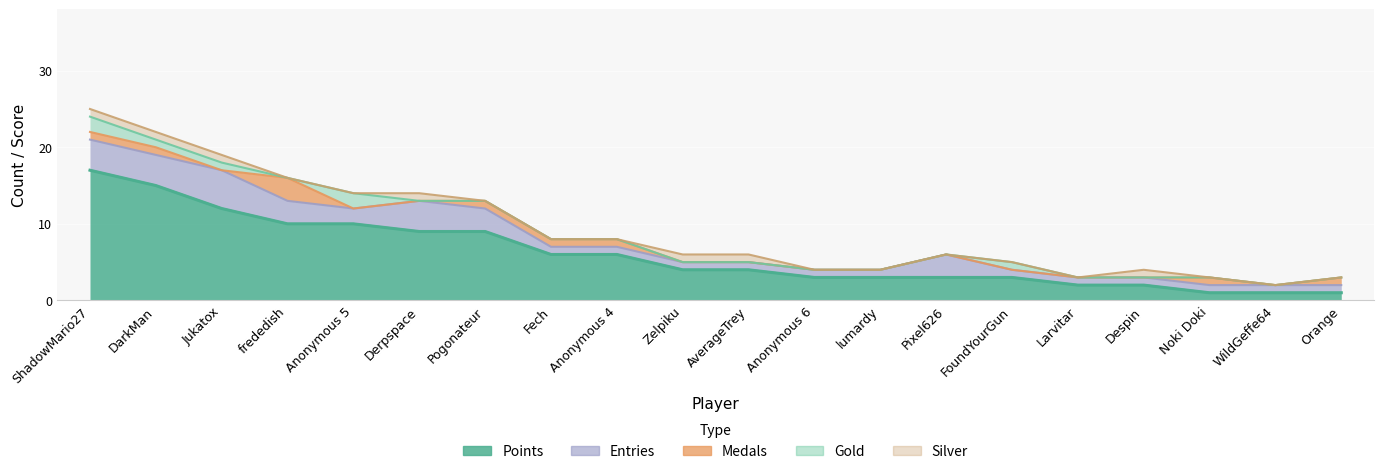

Reading left to right, extract all data points from this chart.

Points: ShadowMario27=17	DarkMan=15	Jukatox=12	frededish=10	Anonymous 5=10	Derpspace=9	Pogonateur=9	Fech=6	Anonymous 4=6	Zelpiku=4	AverageTrey=4	Anonymous 6=3	lumardy=3	Pixel626=3	FoundYourGun=3	Larvitar=2	Despin=2	Noki Doki=1	WildGeffe64=1	Orange=1
Medals: ShadowMario27=1	DarkMan=1	Jukatox=0	frededish=3	Anonymous 5=0	Derpspace=0	Pogonateur=1	Fech=1	Anonymous 4=1	Zelpiku=0	AverageTrey=0	Anonymous 6=0	lumardy=0	Pixel626=0	FoundYourGun=0	Larvitar=0	Despin=0	Noki Doki=1	WildGeffe64=0	Orange=1
Entries: ShadowMario27=4	DarkMan=4	Jukatox=5	frededish=3	Anonymous 5=2	Derpspace=4	Pogonateur=3	Fech=1	Anonymous 4=1	Zelpiku=1	AverageTrey=1	Anonymous 6=1	lumardy=1	Pixel626=3	FoundYourGun=1	Larvitar=1	Despin=1	Noki Doki=1	WildGeffe64=1	Orange=1
Gold: ShadowMario27=2	DarkMan=1	Jukatox=1	frededish=0	Anonymous 5=2	Derpspace=0	Pogonateur=0	Fech=0	Anonymous 4=0	Zelpiku=0	AverageTrey=0	Anonymous 6=0	lumardy=0	Pixel626=0	FoundYourGun=1	Larvitar=0	Despin=0	Noki Doki=0	WildGeffe64=0	Orange=0
Silver: ShadowMario27=1	DarkMan=1	Jukatox=1	frededish=0	Anonymous 5=0	Derpspace=1	Pogonateur=0	Fech=0	Anonymous 4=0	Zelpiku=1	AverageTrey=1	Anonymous 6=0	lumardy=0	Pixel626=0	FoundYourGun=0	Larvitar=0	Despin=1	Noki Doki=0	WildGeffe64=0	Orange=0